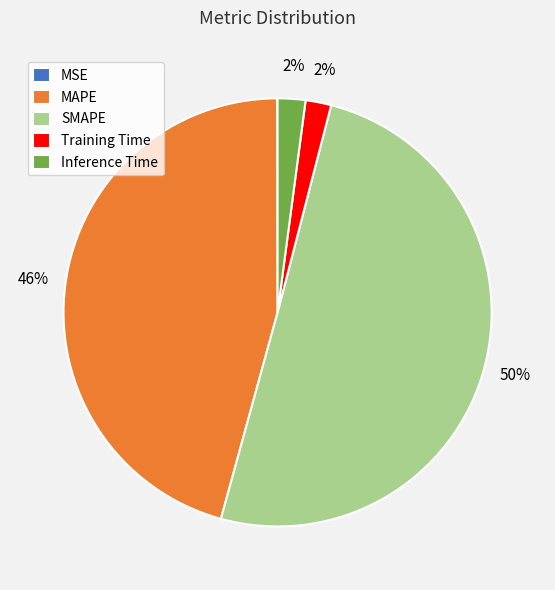

Which slice represents more than half of the pie?

SMAPE